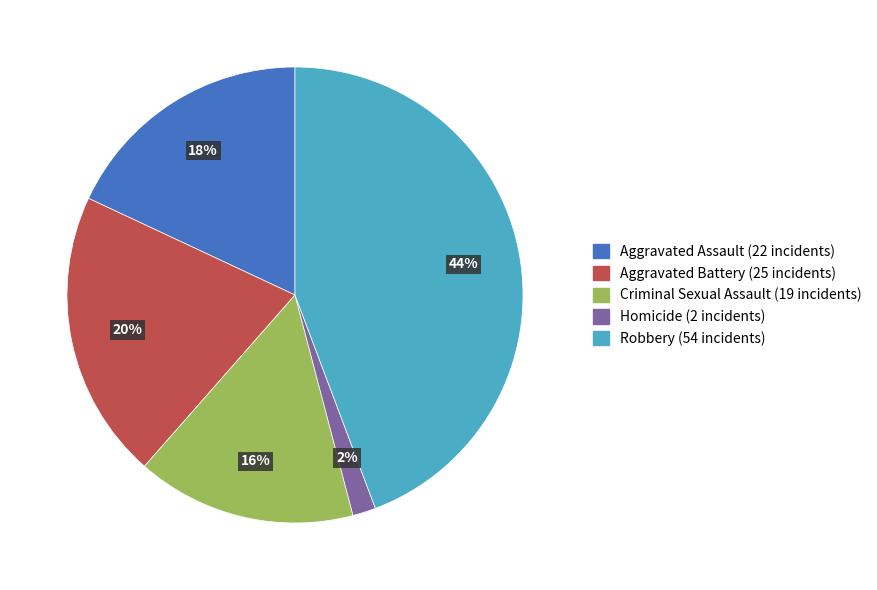

Rank the categories by value from lowest to highest.

Homicide, Criminal Sexual Assault, Aggravated Assault, Aggravated Battery, Robbery